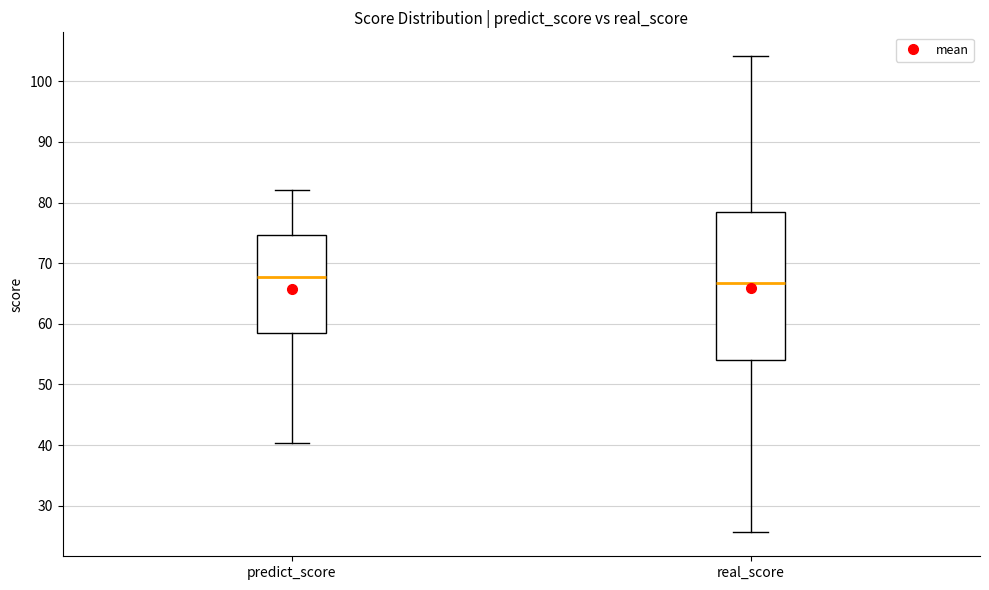

Reading left to right, transcribe this box plot: for each box, give where its median line is, the range the box spans, and where its two whiskers end, as read against the y-axis. The values are not printed on the chart, so give them approximately, as read against the axis.

predict_score: median 68, box 58 to 75, whiskers 40 to 82
real_score: median 67, box 54 to 78, whiskers 26 to 104